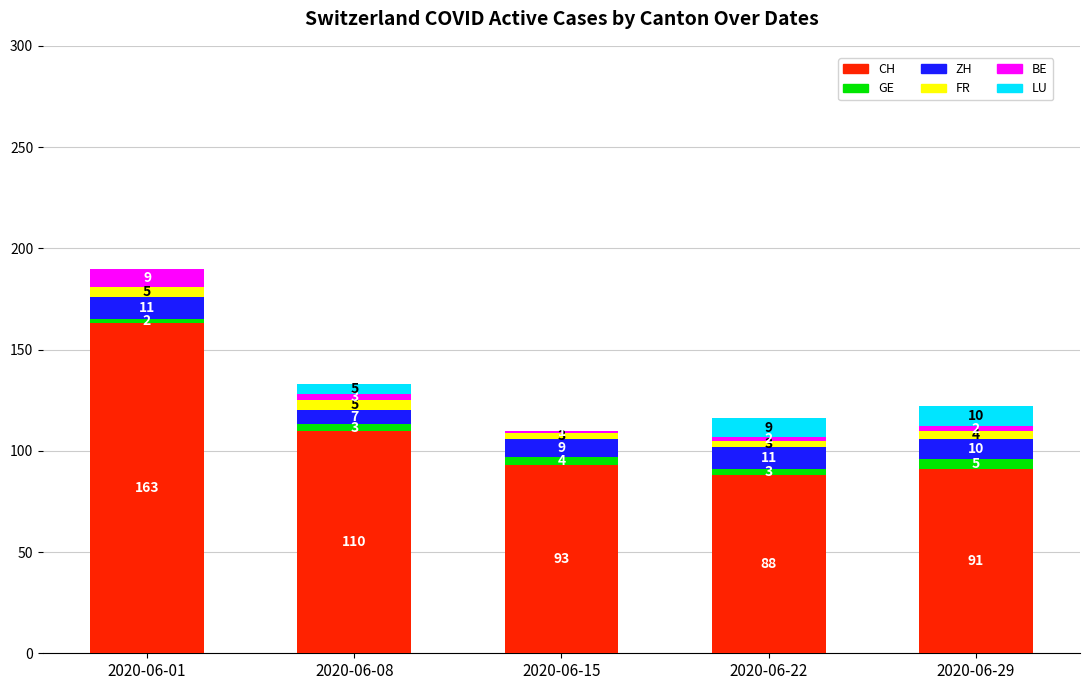

What is the sum of the CH values at 2020-06-01 and 2020-06-08?

273